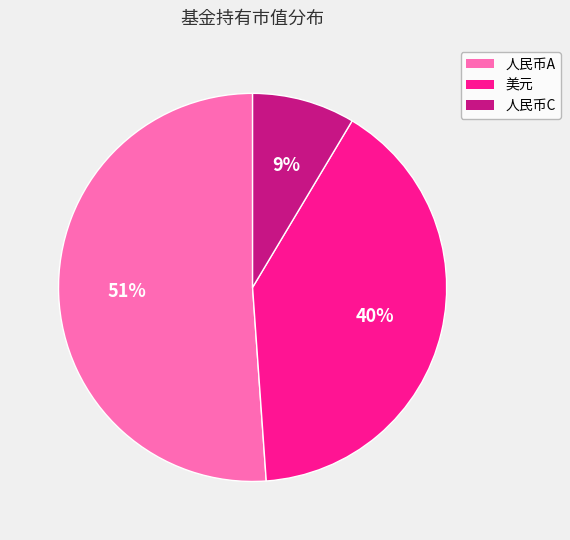

Is there any slice that represents more than half of the pie?

Yes